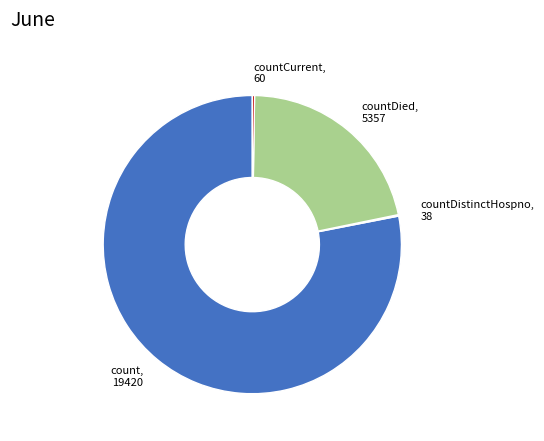

Is there any slice that represents more than half of the pie?

Yes